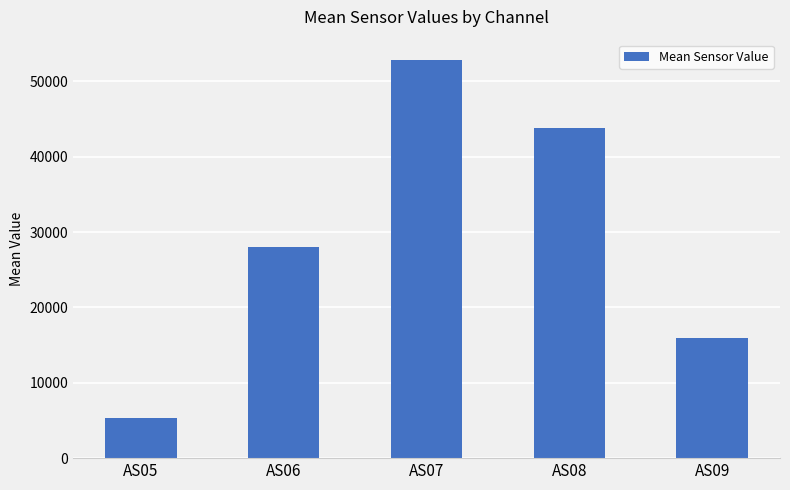

The value at AS09 is 26529.4. True or false?

False